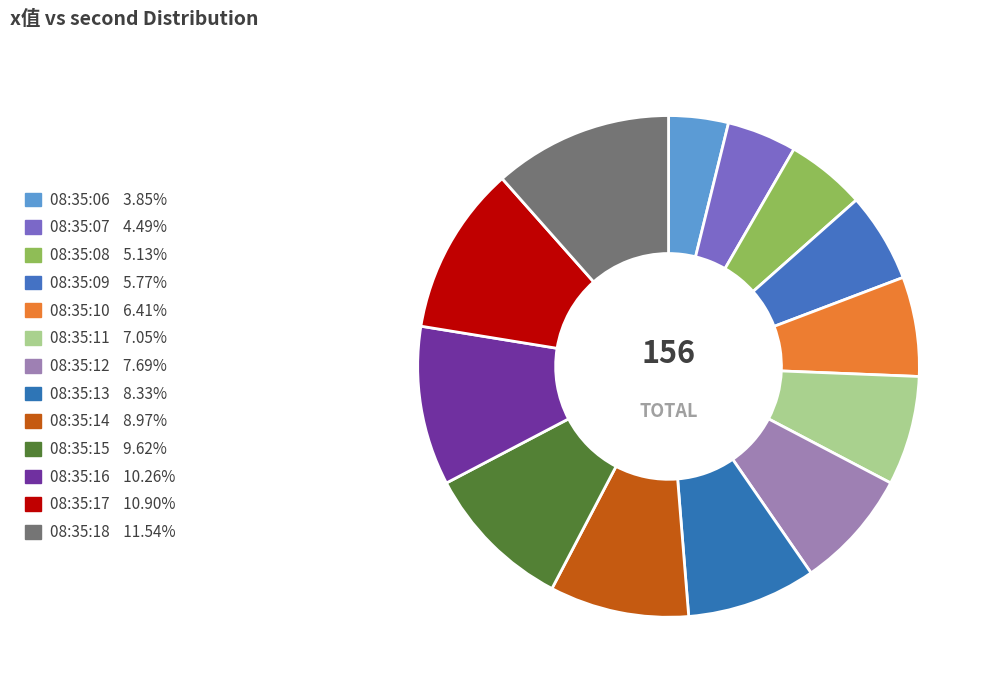

What is the ratio of the value at 08:35:13 to the value at 08:35:12?

1.1